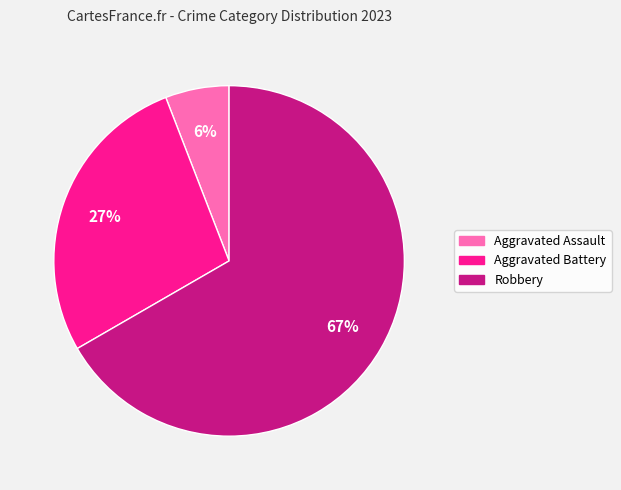

Which slice is the largest?

Robbery